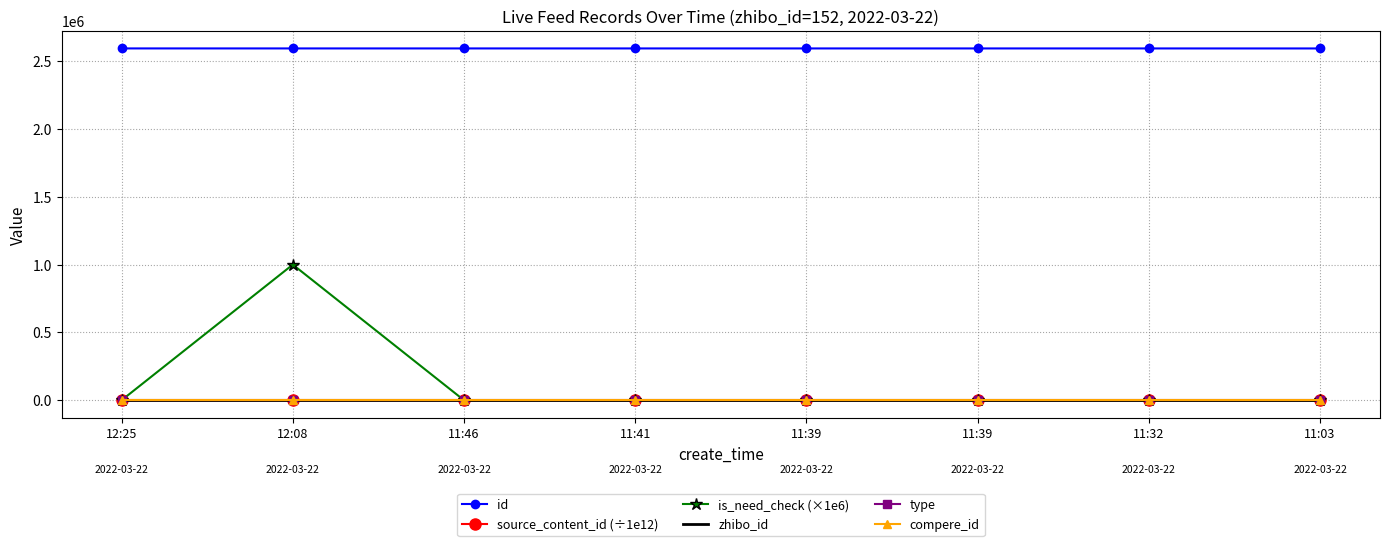

Which series has the largest range (max minus min)?

is_need_check (×1e6)